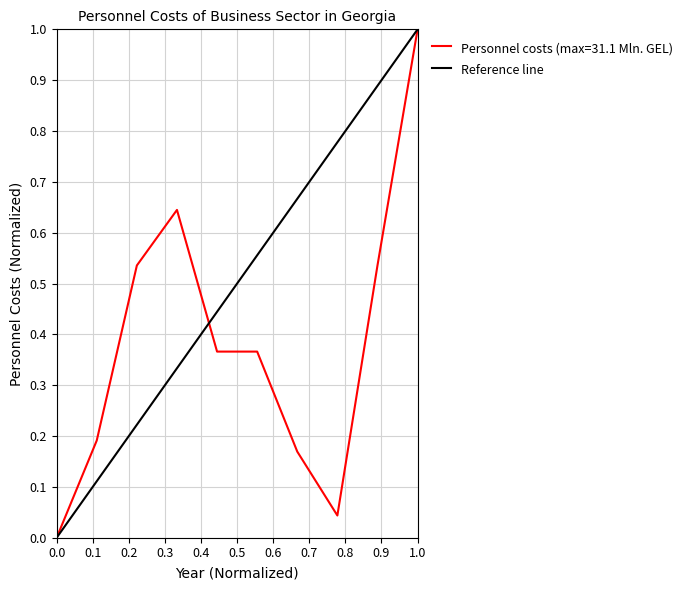

Is it true that Personnel costs (max=31.1 Mln. GEL) equals -0.5 at 0.0?

False